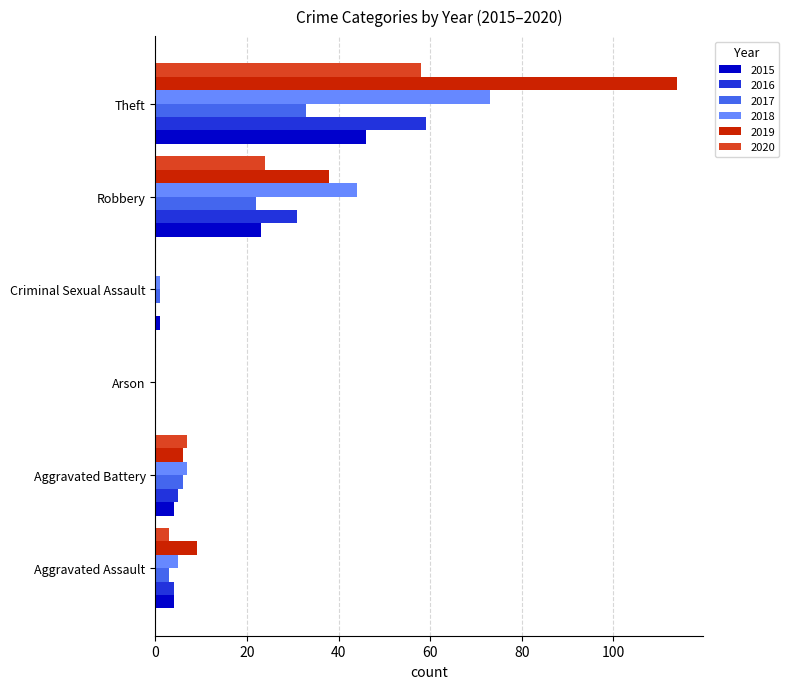

Which series has the widest spread of values?

2019